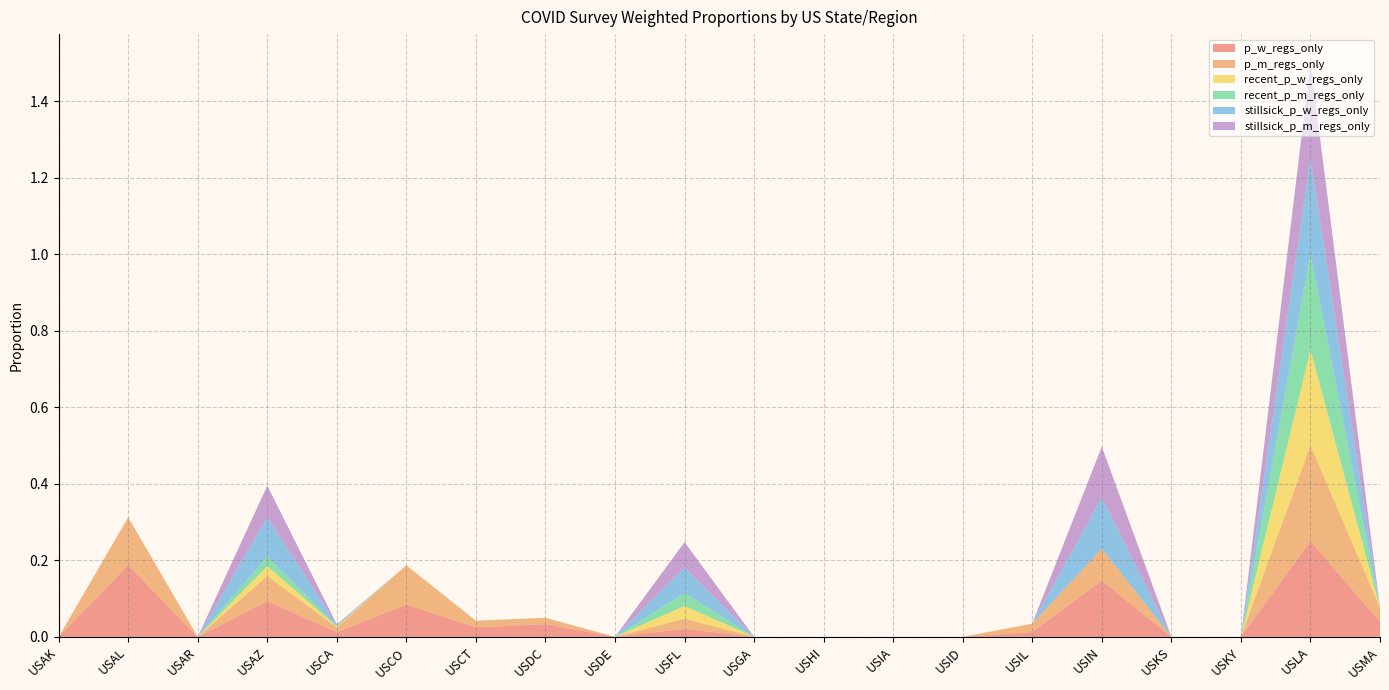

Reading left to right, transcribe all the data shown in this chart.

p_w_regs_only: 0.0	0.2	0.0	0.1	0.0	0.1	0.0	0.0	0.0	0.0	0.0	0.0	0.0	0.0	0.0	0.1	0.0	0.0	0.2	0.0
p_m_regs_only: 0.0	0.1	0.0	0.1	0.0	0.1	0.0	0.0	0.0	0.0	0.0	0.0	0.0	0.0	0.0	0.1	0.0	0.0	0.2	0.0
recent_p_w_regs_only: 0.0	0.0	0.0	0.0	0.0	0.0	0.0	0.0	0.0	0.0	0.0	0.0	0.0	0.0	0.0	0.0	0.0	0.0	0.2	0.0
recent_p_m_regs_only: 0.0	0.0	0.0	0.0	0.0	0.0	0.0	0.0	0.0	0.0	0.0	0.0	0.0	0.0	0.0	0.0	0.0	0.0	0.2	0.0
stillsick_p_w_regs_only: 0.0	0.0	0.0	0.1	0.0	0.0	0.0	0.0	0.0	0.1	0.0	0.0	0.0	0.0	0.0	0.1	0.0	0.0	0.2	0.0
stillsick_p_m_regs_only: 0.0	0.0	0.0	0.1	0.0	0.0	0.0	0.0	0.0	0.1	0.0	0.0	0.0	0.0	0.0	0.1	0.0	0.0	0.2	0.0